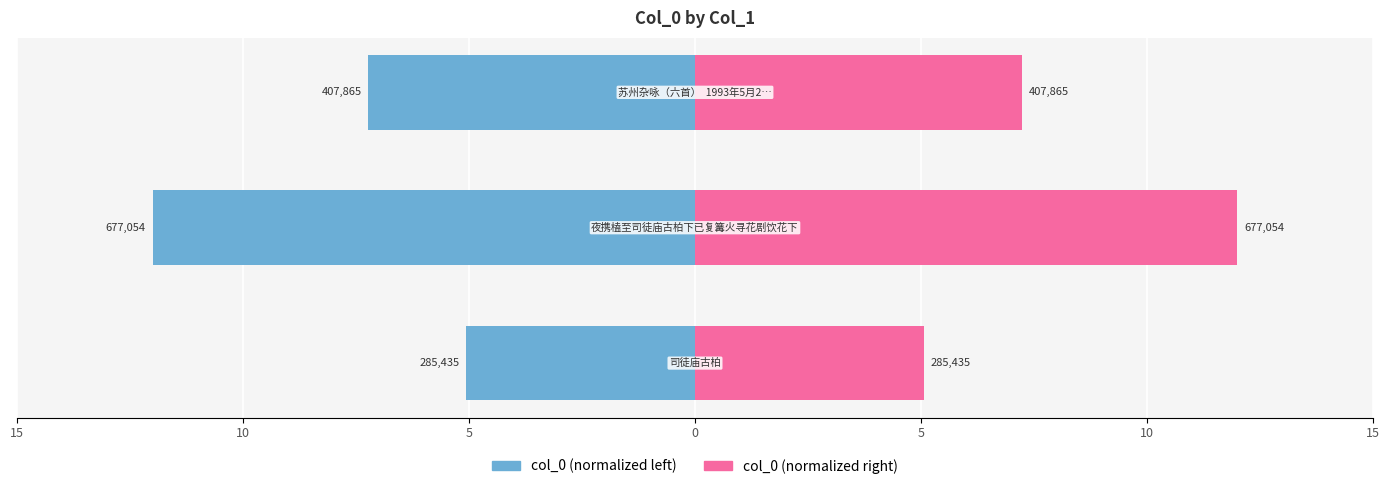

What is the sum of all col_0 (left) values?

-24.3